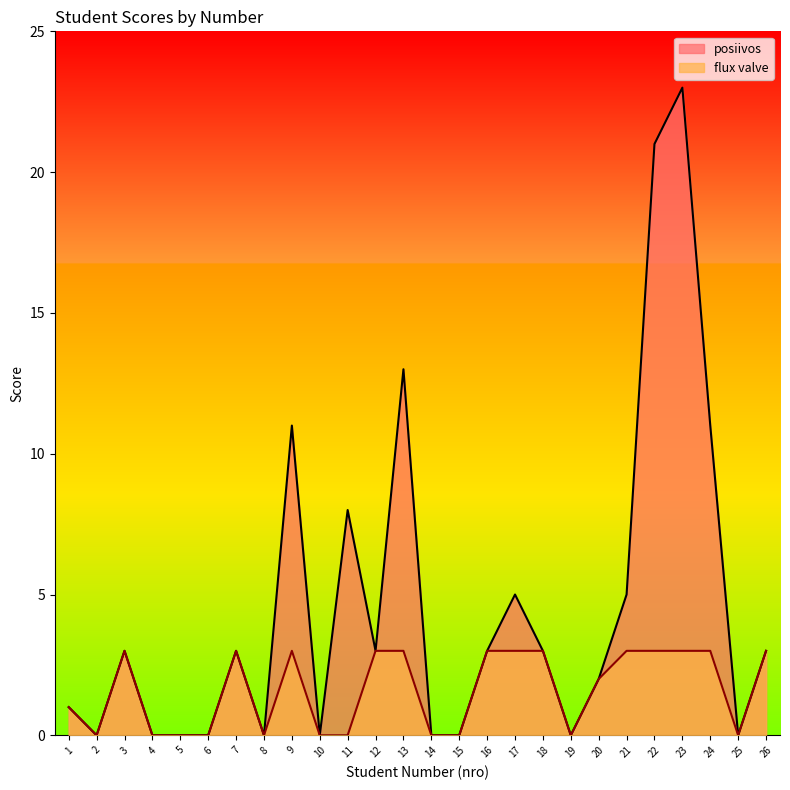

How many flux valve values are between 0 and 3?

26